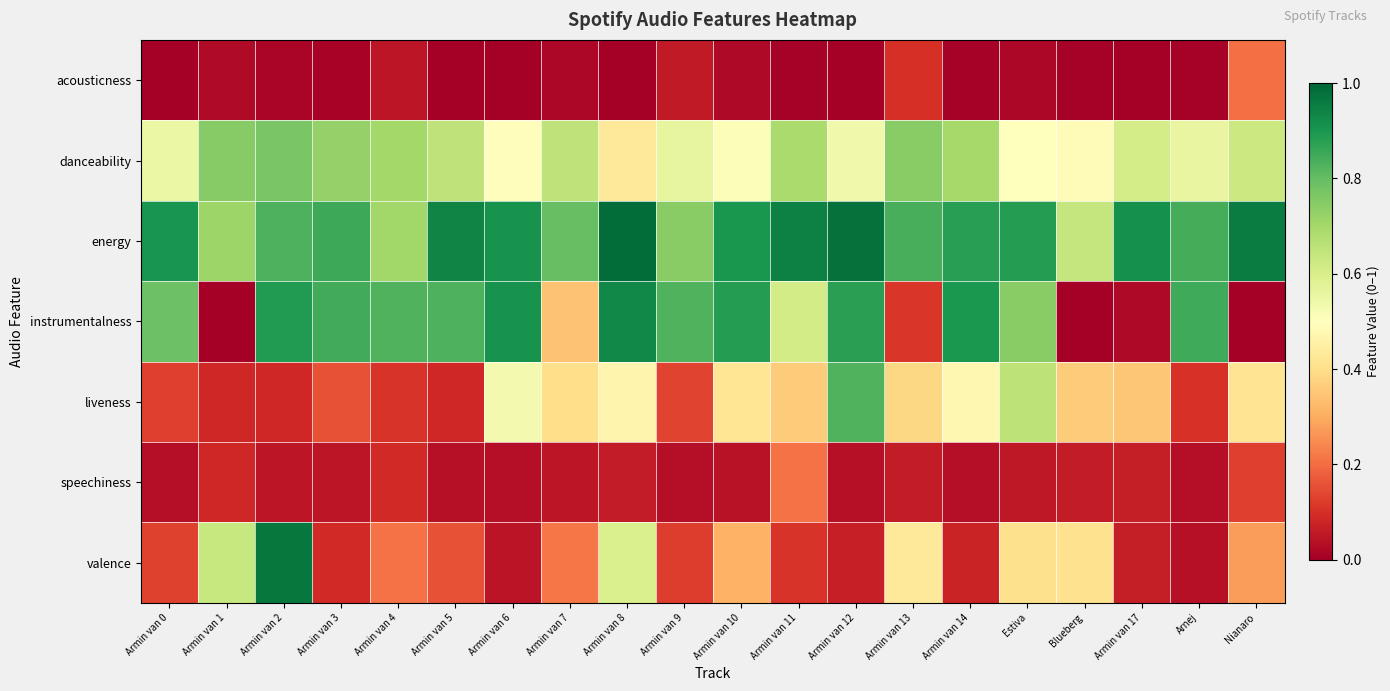

List the series in order of their peak value, highest first.

energy, valence, instrumentalness, liveness, danceability, speechiness, acousticness